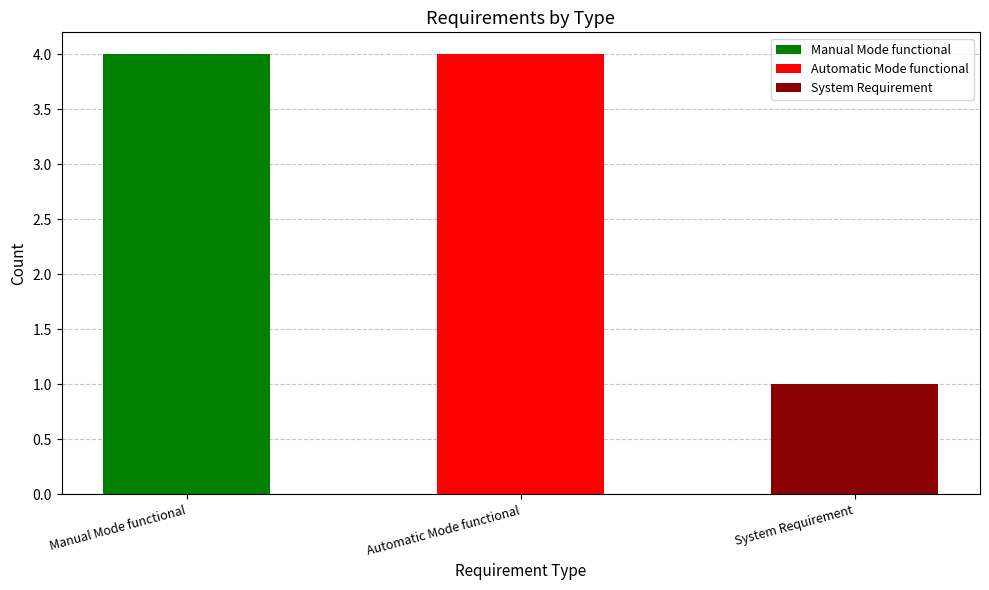

Reading left to right, transcribe all the data shown in this chart.

Manual Mode functional=4	Automatic Mode functional=4	System Requirement=1